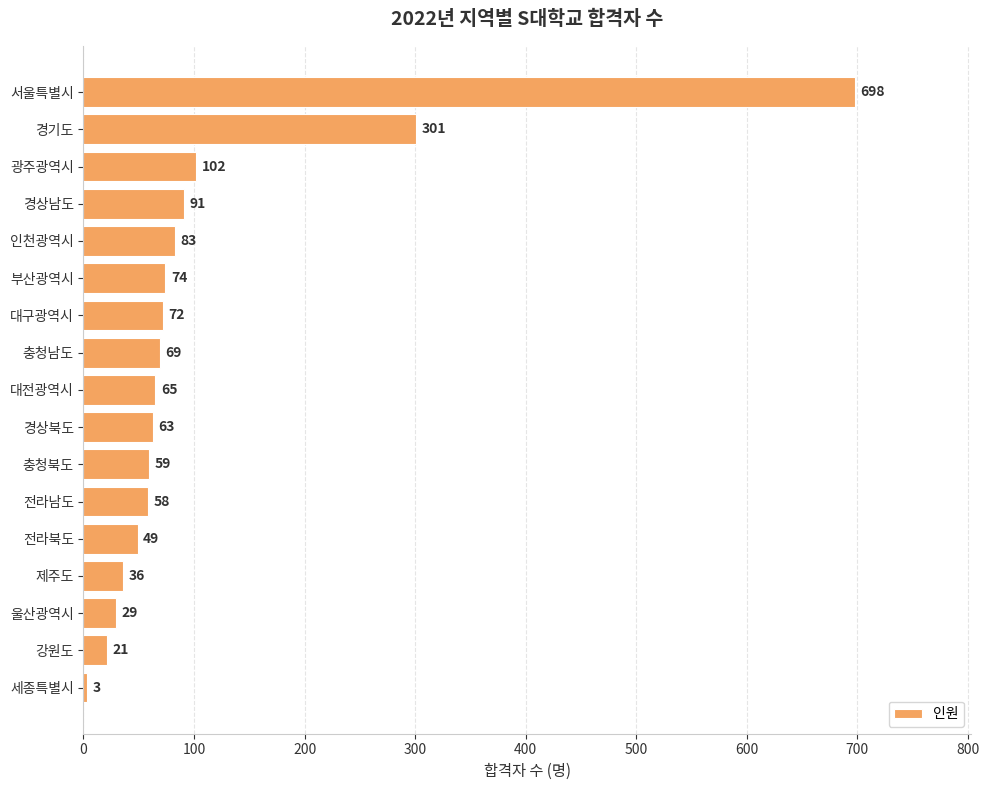

The chart shows a value of 103 at 충청북도. True or false?

False